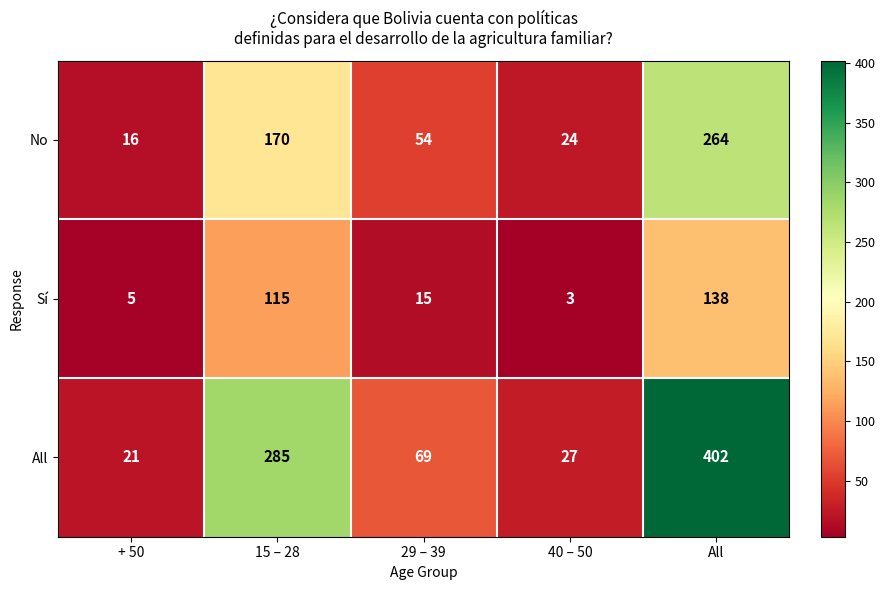

Which series has the largest range (max minus min)?

All